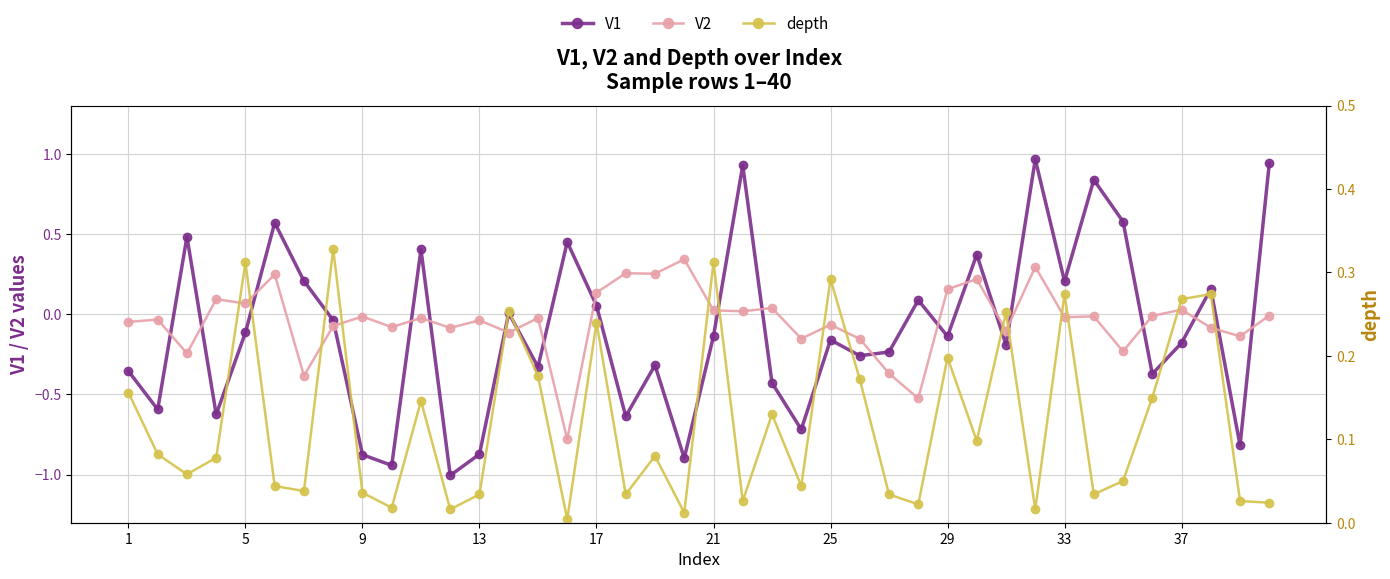

Is this an area chart (filled region under the line)?

No